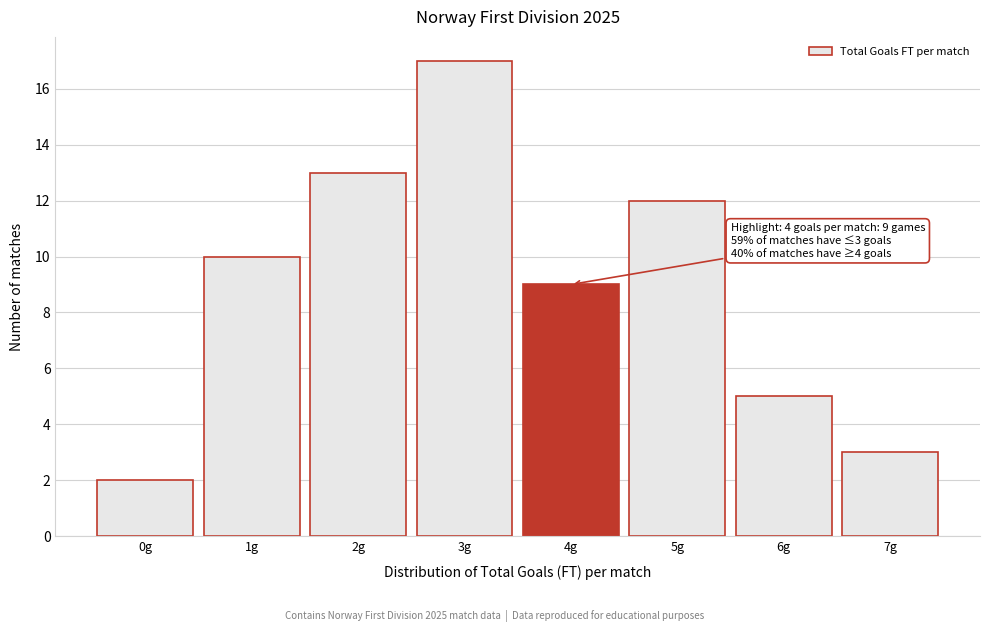

Over which range of the x-axis is the bar tallest?

2.5 to 3.5